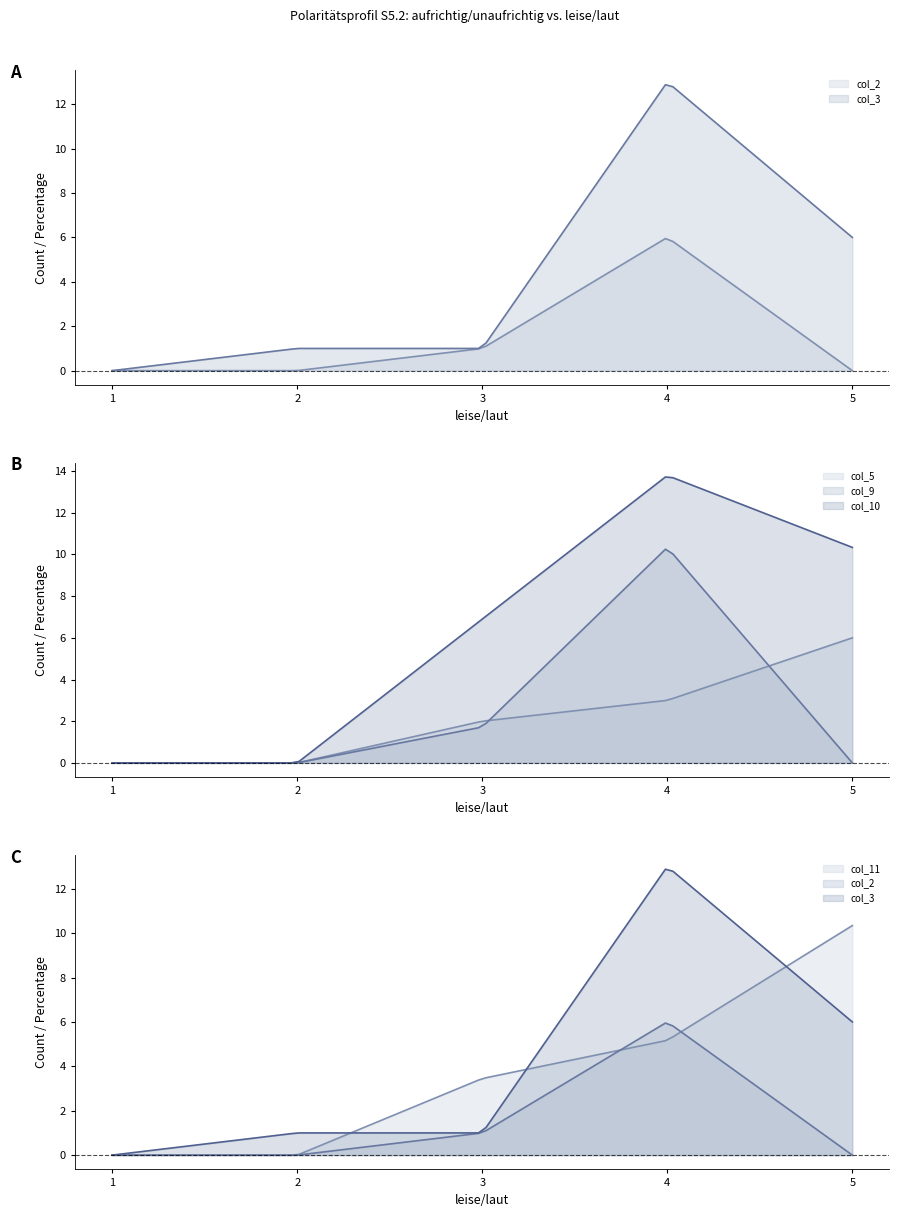

At which category is the sum across all series the highest?

4